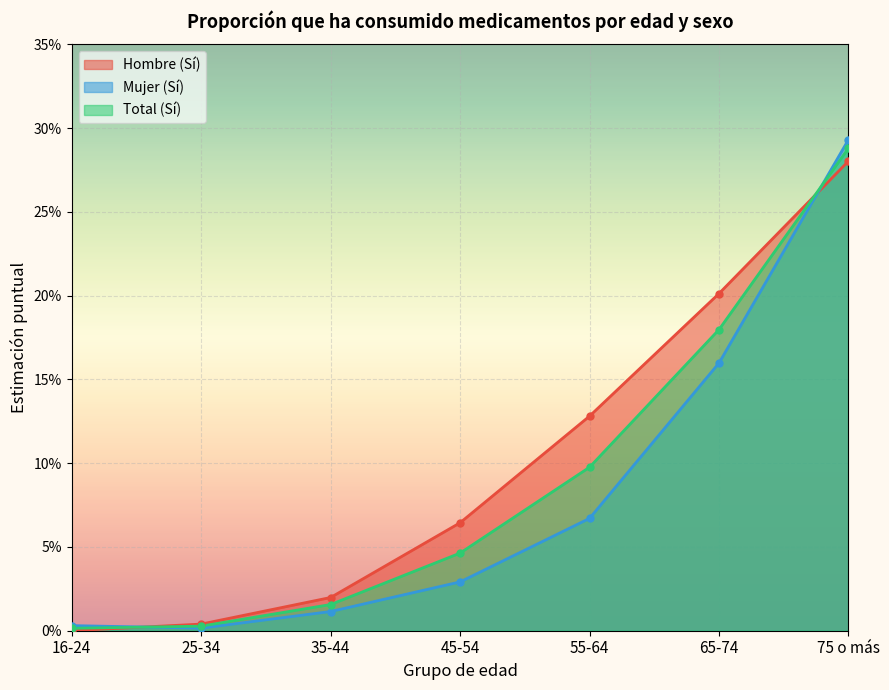

True or false: Hombre (Sí) has a value of 0.1 at 55-64.

True